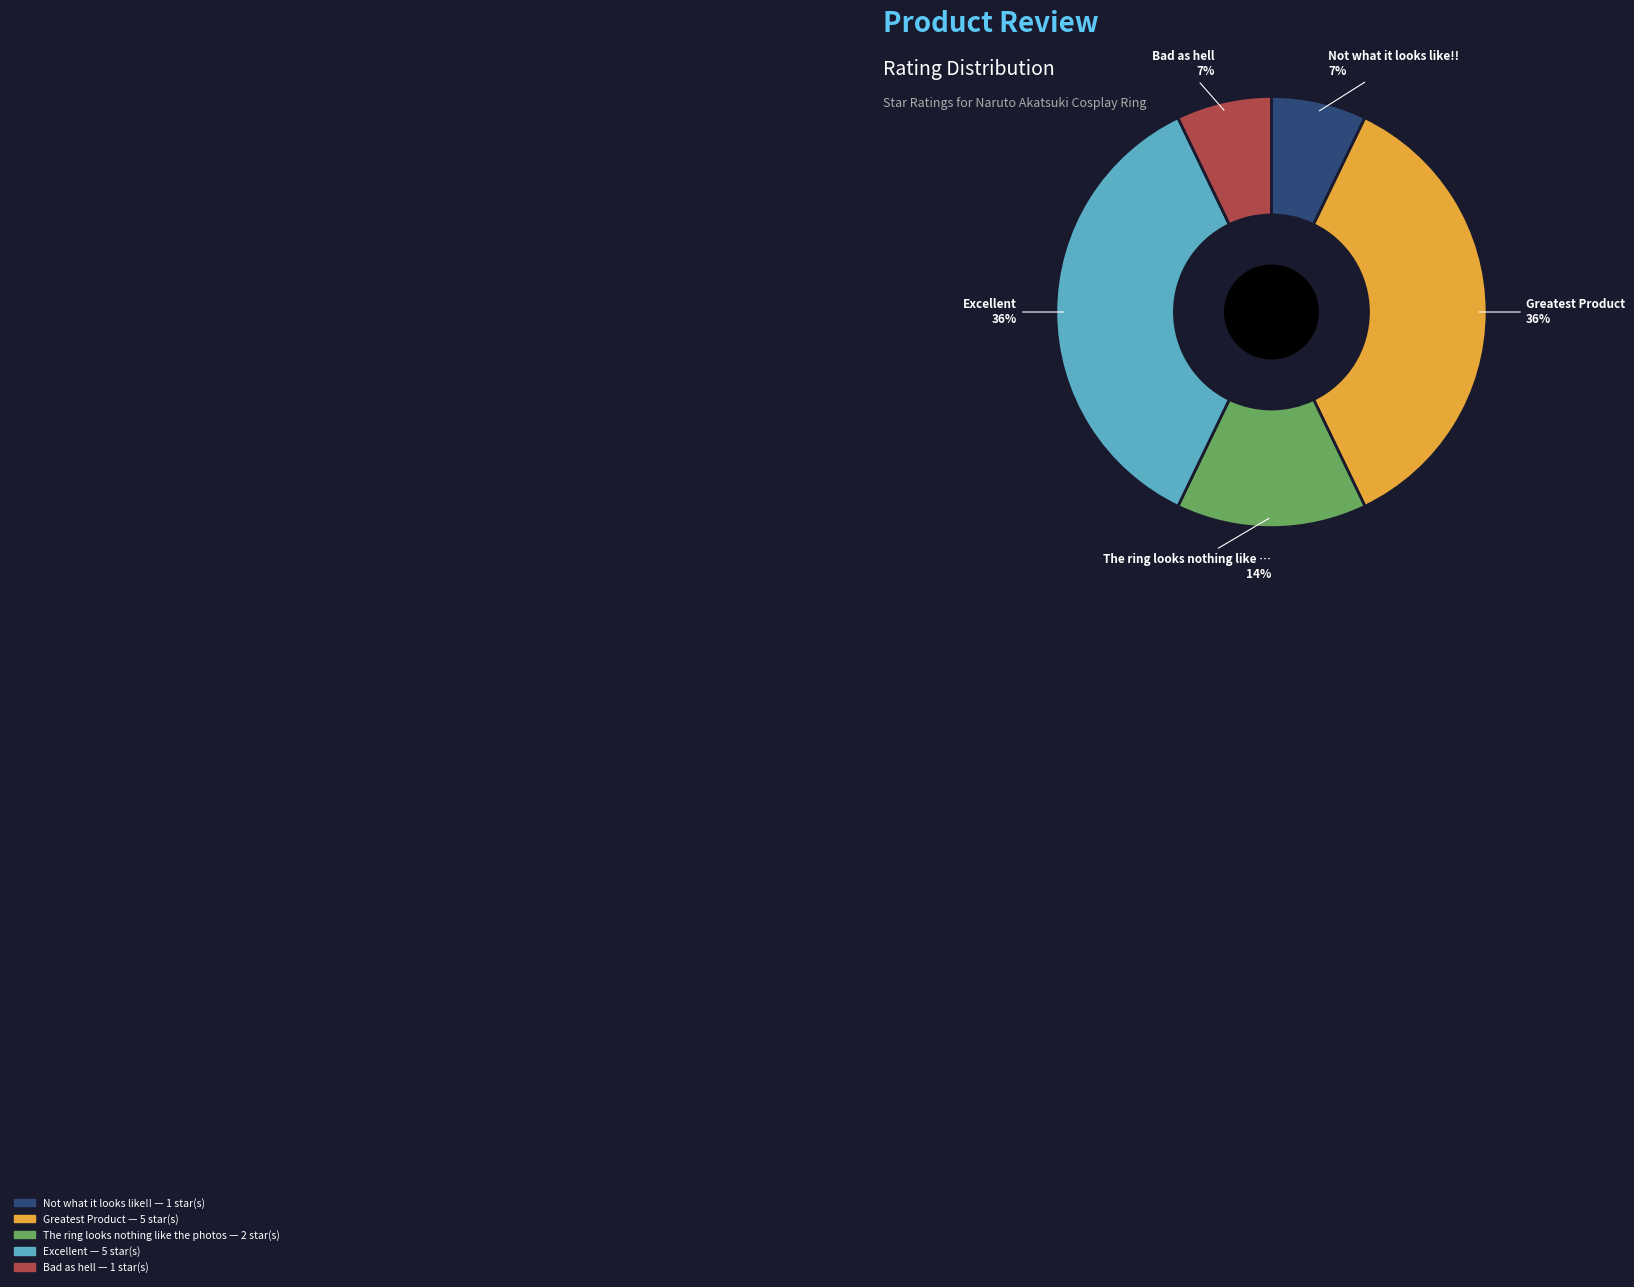

Is The ring looks nothing like the photos the majority of the pie?

No